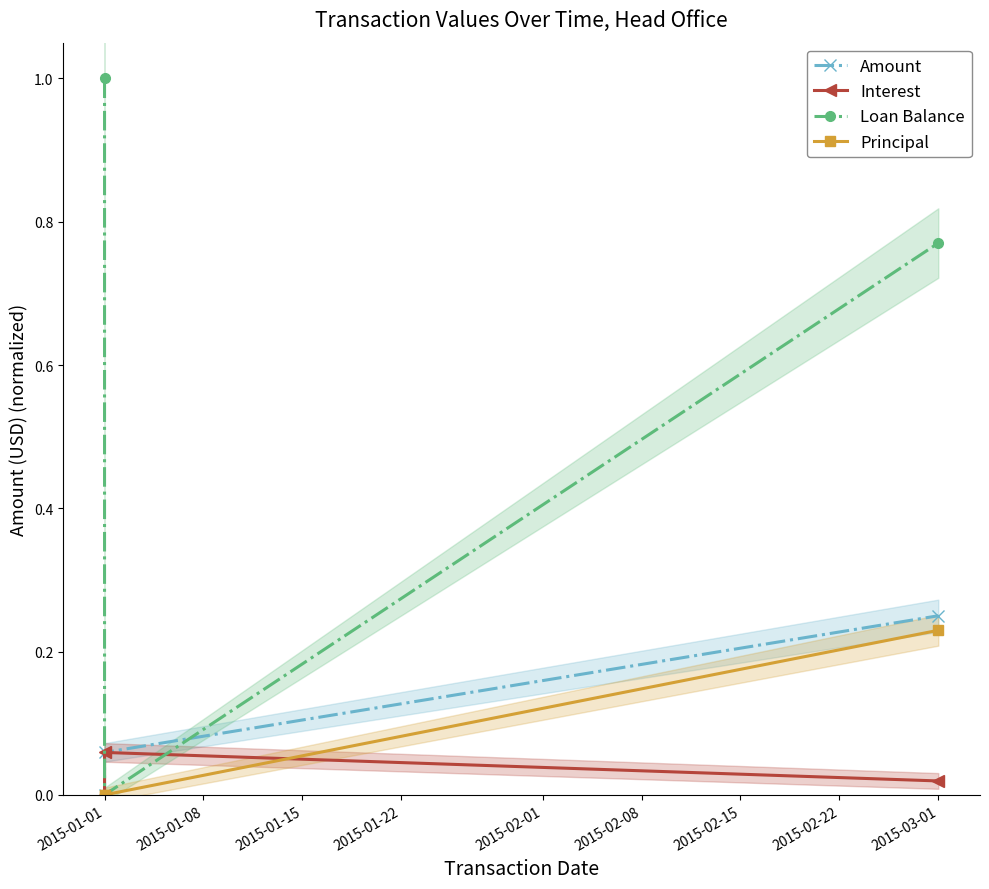

How many distinct data groups are displayed?

4